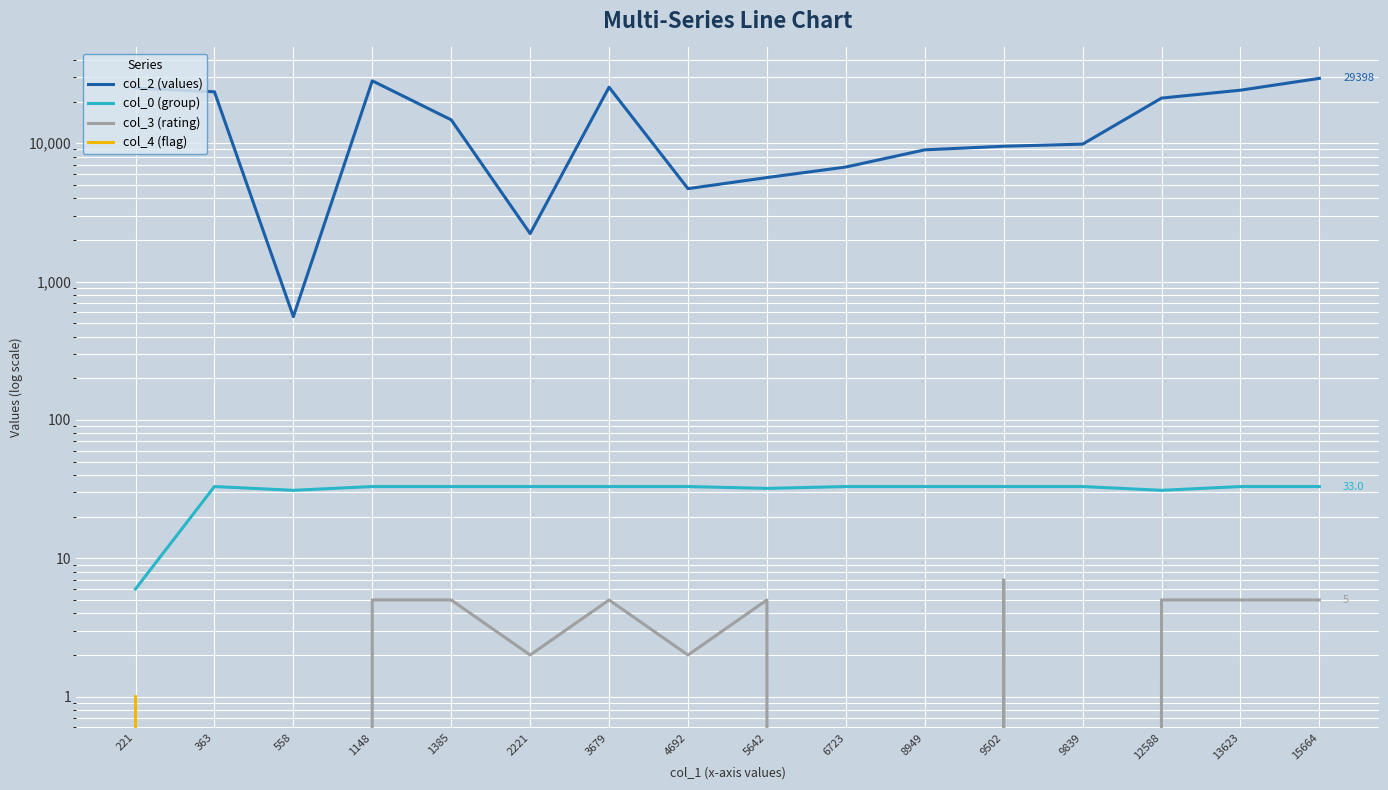

Is the value of col_0 (group) at 363 greater than the value of col_3 (rating) at 8949?

Yes